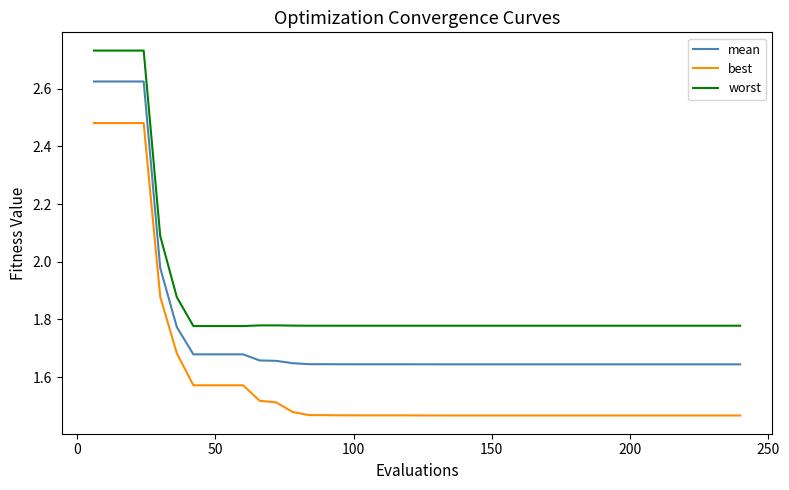

List the series in order of their peak value, highest first.

worst, mean, best